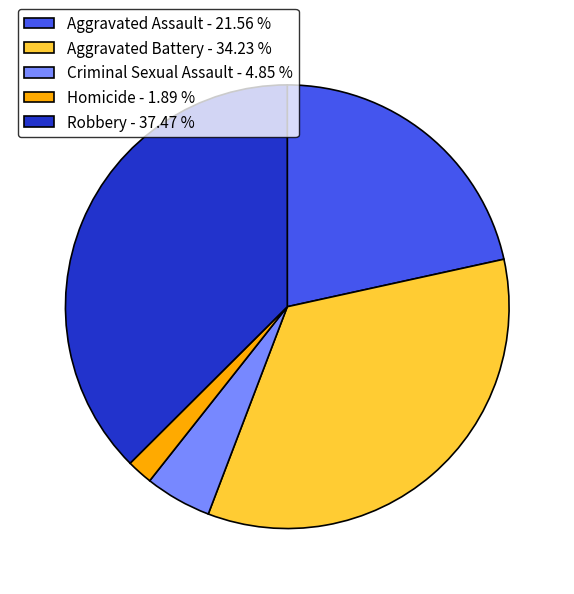

Rank the categories by value from highest to lowest.

Robbery, Aggravated Battery, Aggravated Assault, Criminal Sexual Assault, Homicide